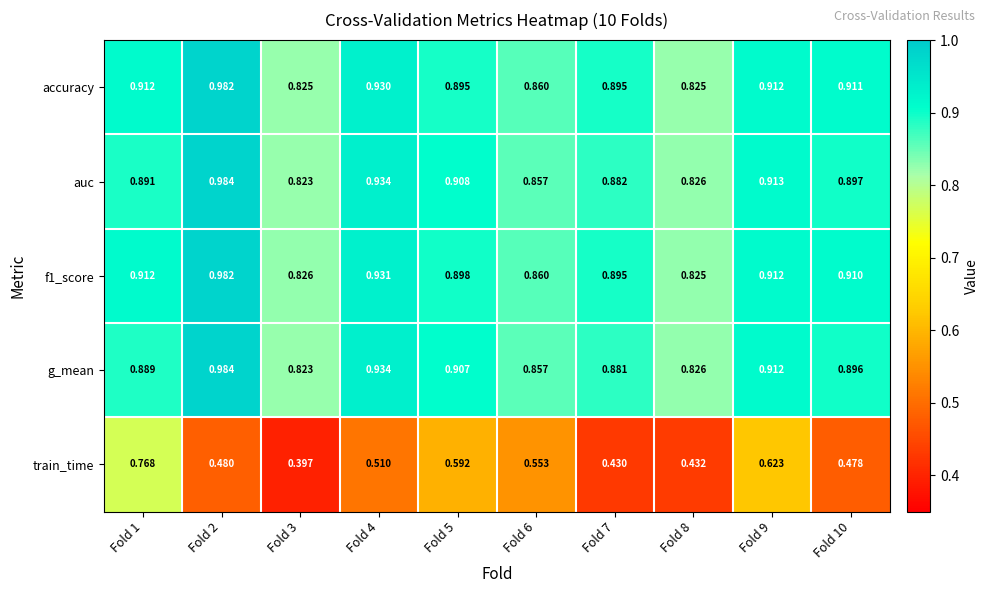

Which series changed the most between Fold 2 and Fold 4?

accuracy